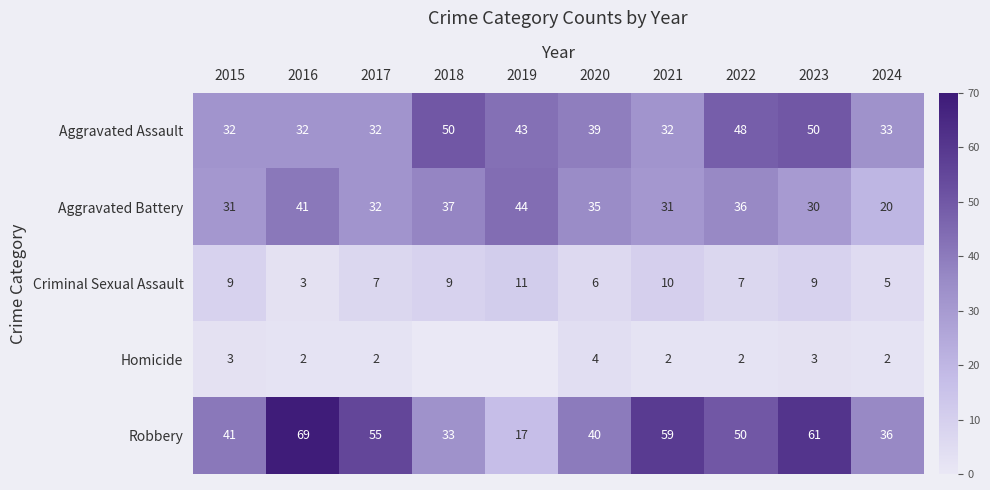

True or false: Criminal Sexual Assault has a value of 9 at 2023.

True